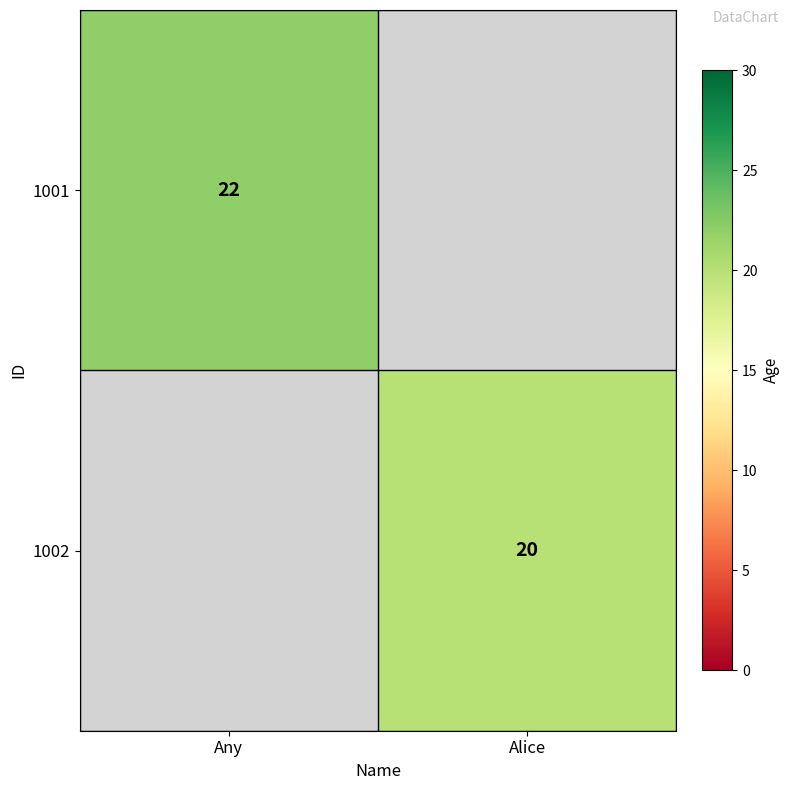

The 1001 series shows 22 at Any. True or false?

True